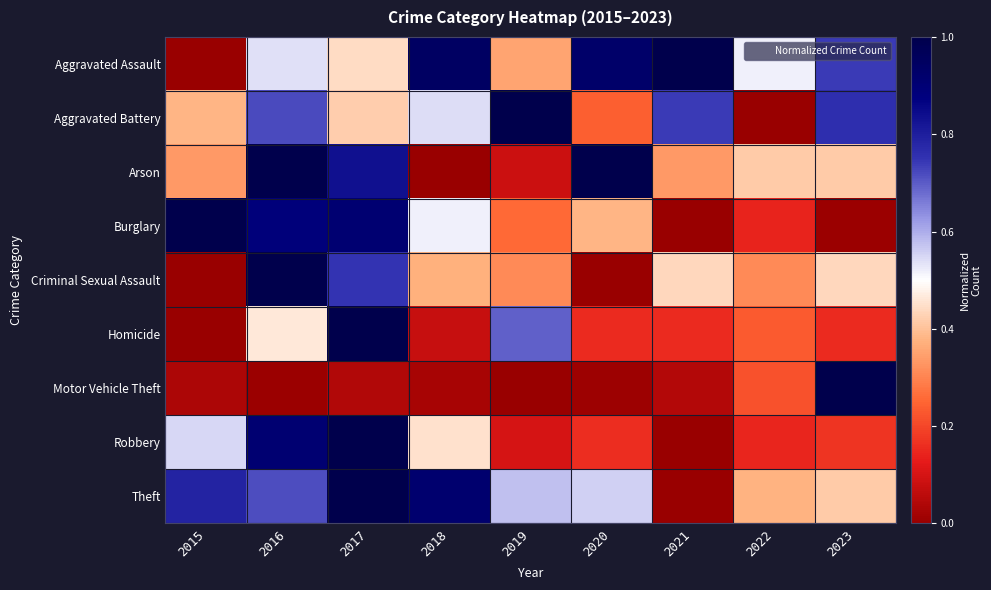

List the series in order of their peak value, highest first.

Motor Vehicle Theft, Theft, Burglary, Robbery, Aggravated Assault, Aggravated Battery, Criminal Sexual Assault, Homicide, Arson